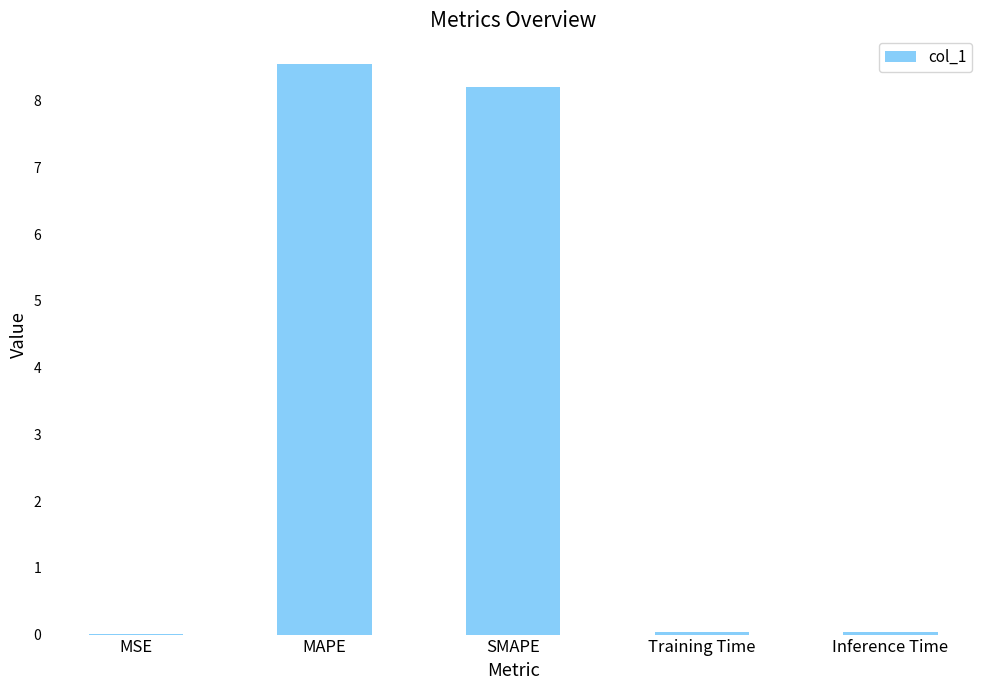

True or false: the data shows 0.0 at Inference Time.

True